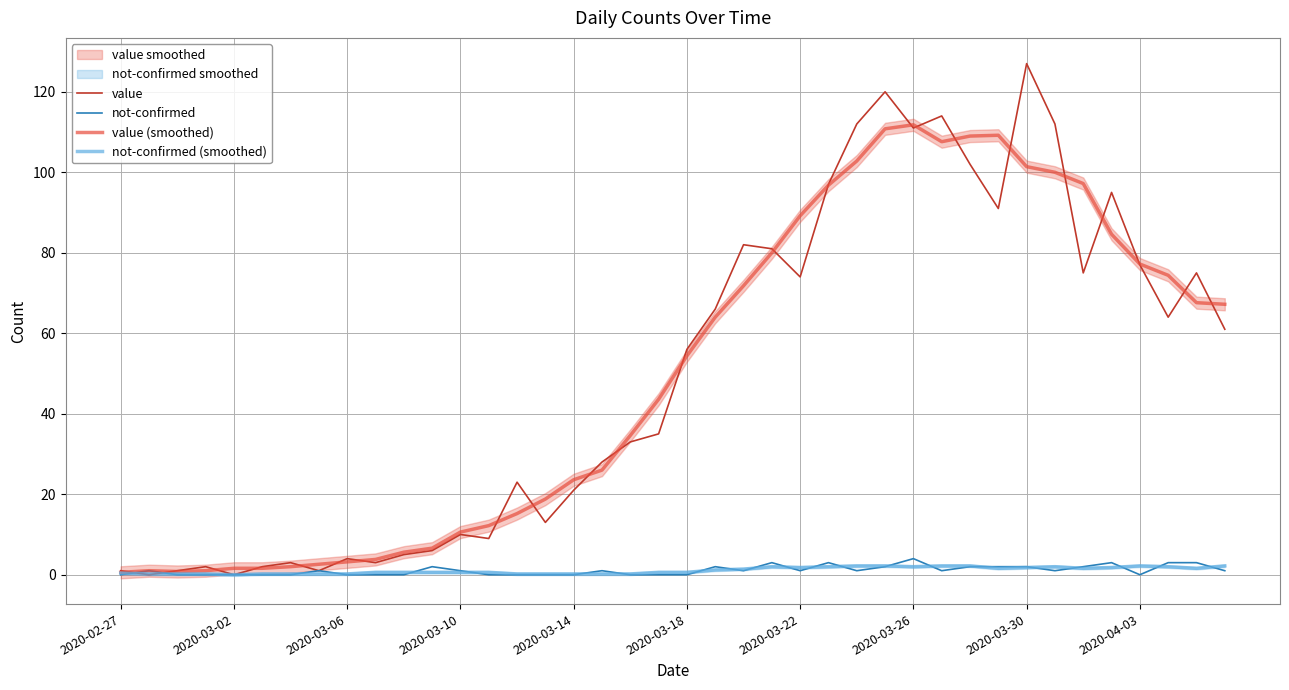

What is the highest value of the not-confirmed series?

4.0